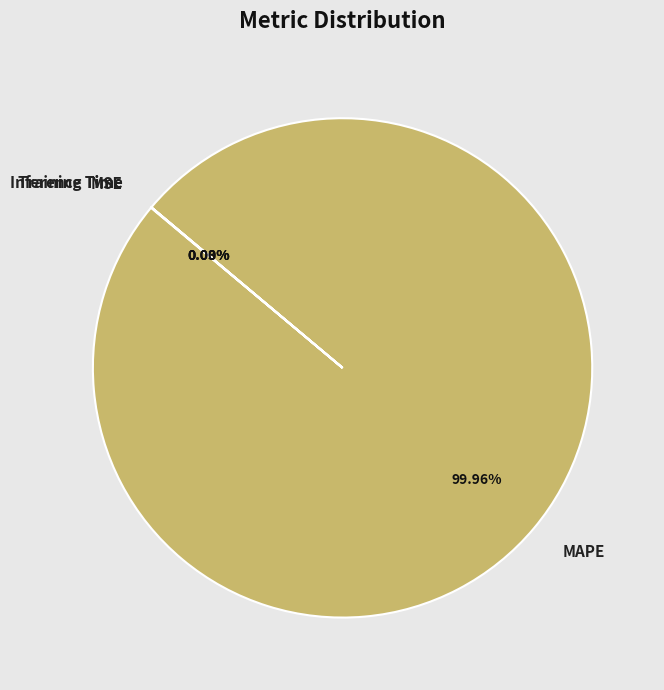

Does MAPE account for over 50% of the chart?

Yes